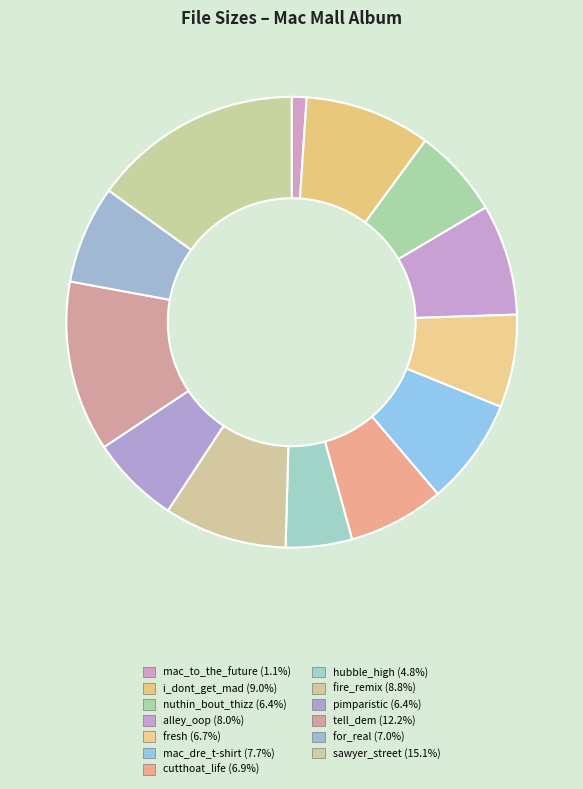

Does tell_dem account for over 50% of the chart?

No